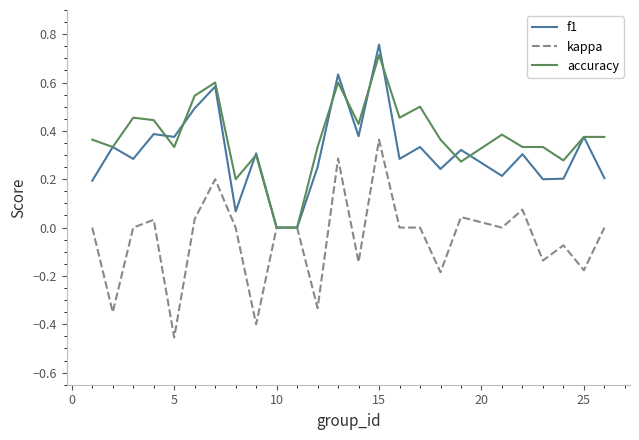

Which series has the largest total across all categories?

accuracy